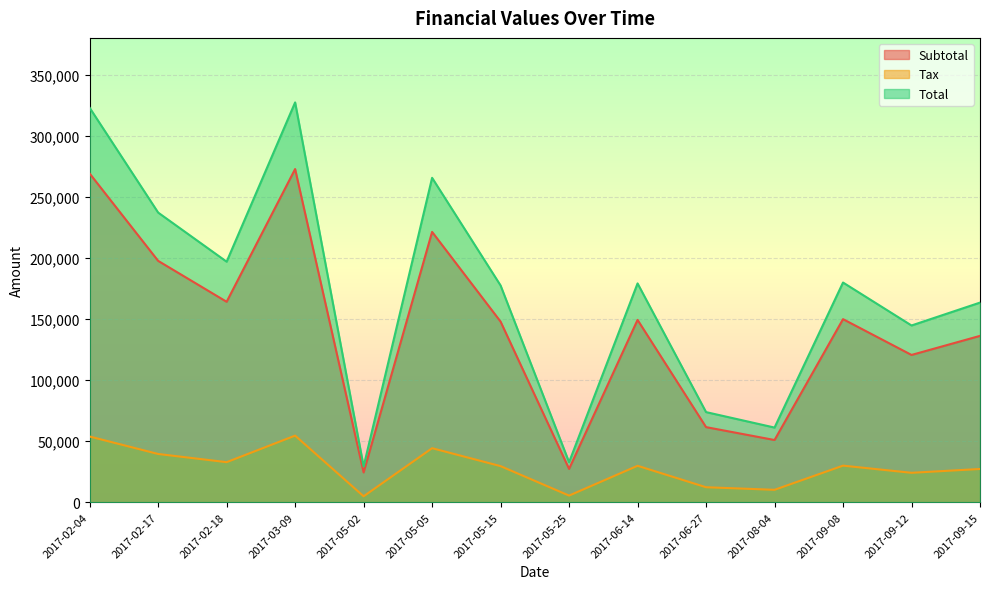

True or false: Tax and Total cross at least once.

False